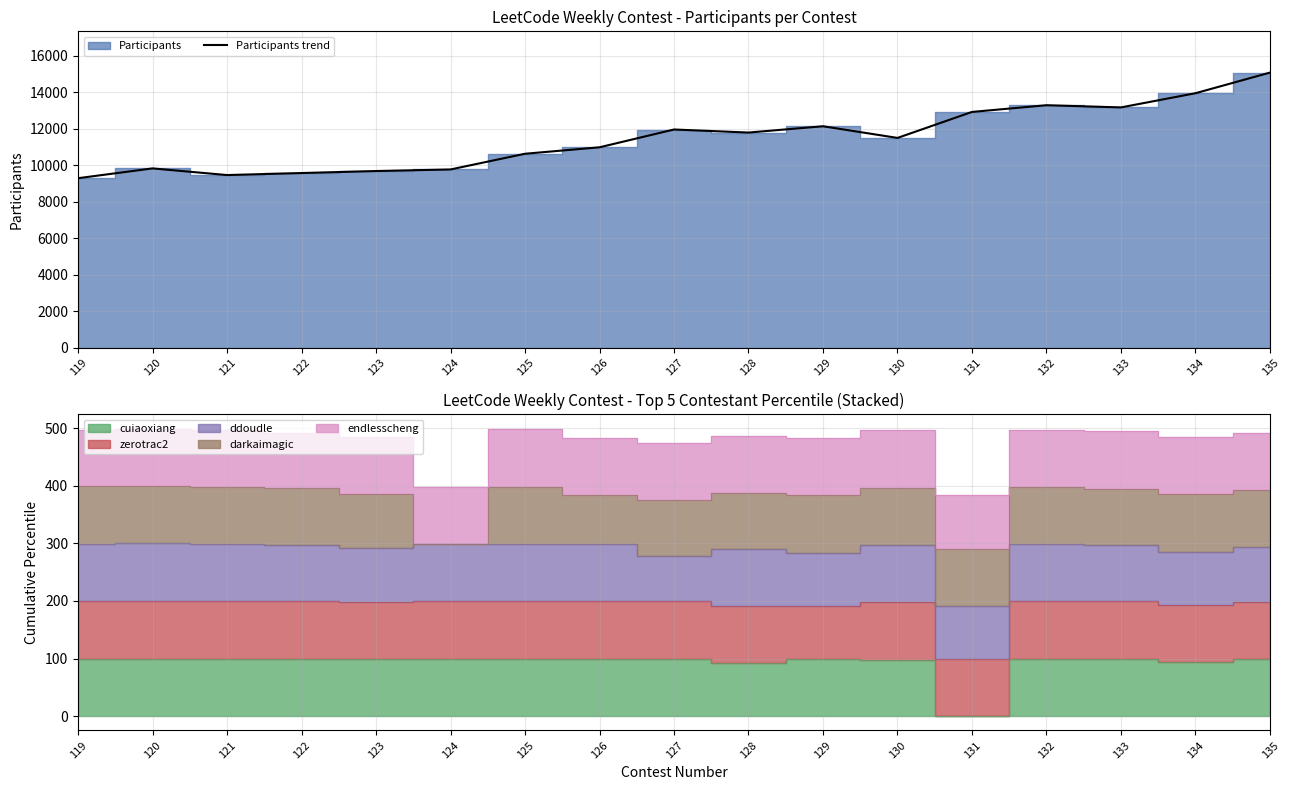

What is the maximum value shown in the chart?

15080